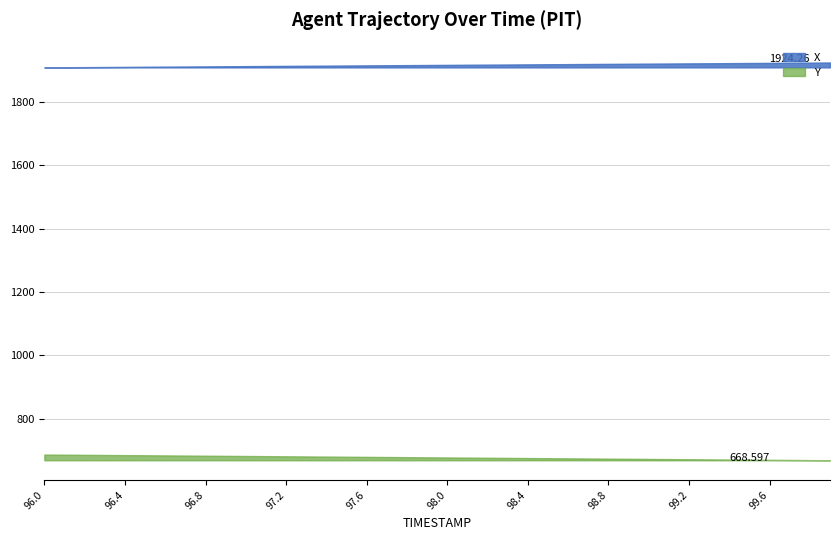

What are all the series names shown in the legend?

X, Y